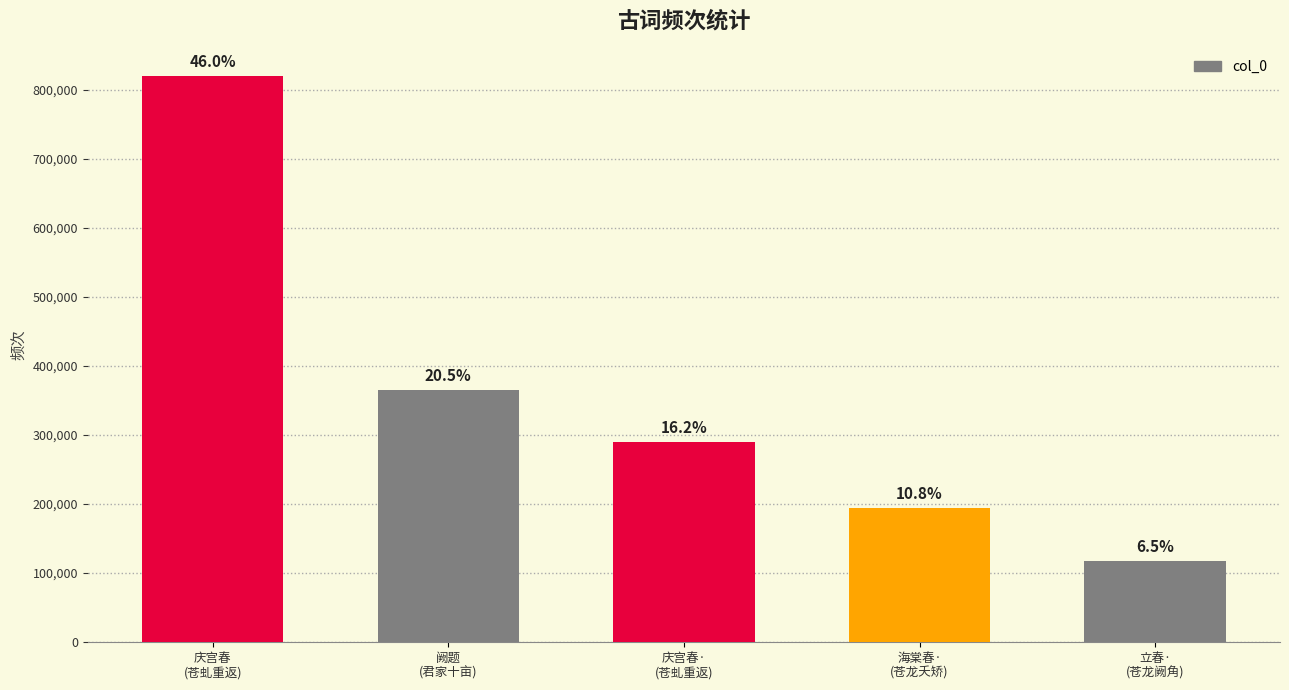

What is the average value?

357168